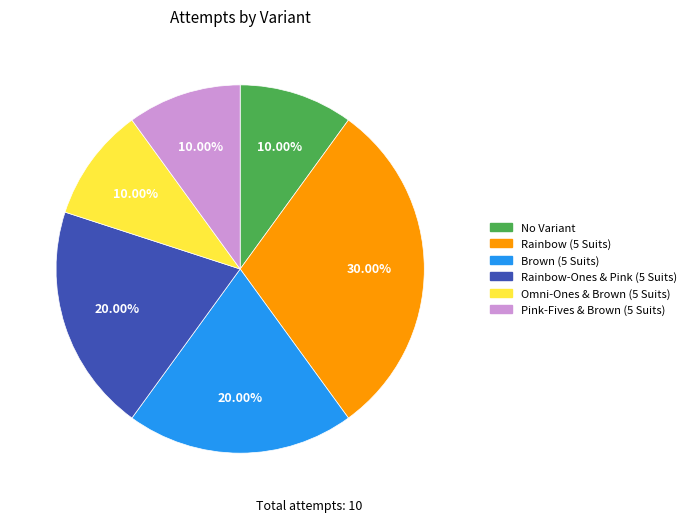

Is it true that Omni-Ones & Brown (5 Suits) is 10% of the pie?

True